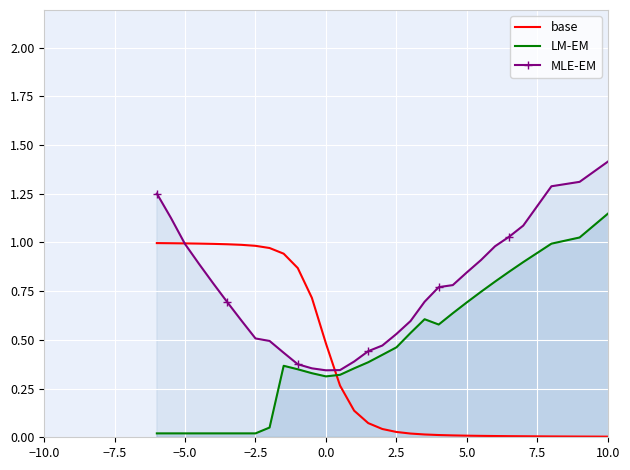

What is the difference between the maximum and minimum values in the base series?

1.0